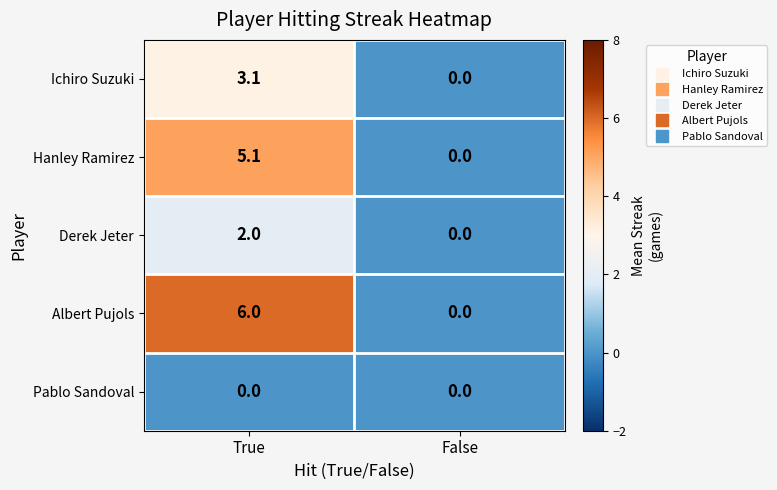

Where is Hanley Ramirez nearest to the value 2?

False